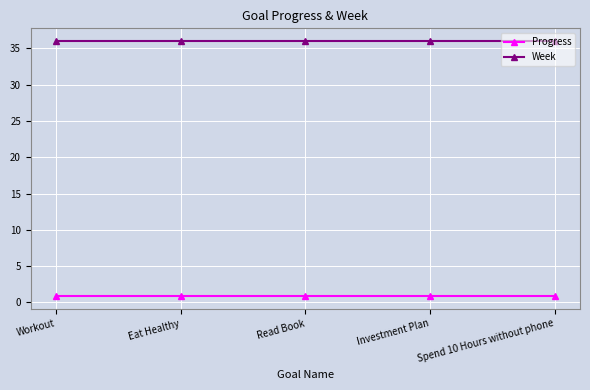

What are all the series names shown in the legend?

Progress, Week